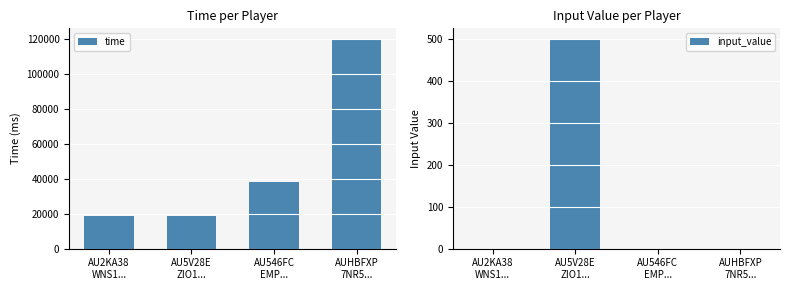

At AU2KA38
WNS1..., list the series in order from smallest to largest.

input_value, time